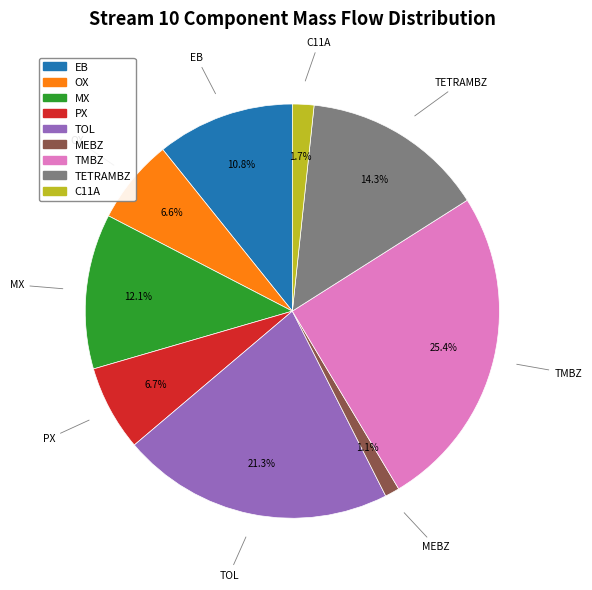

How much of the chart is everything except TMBZ?

74.6%